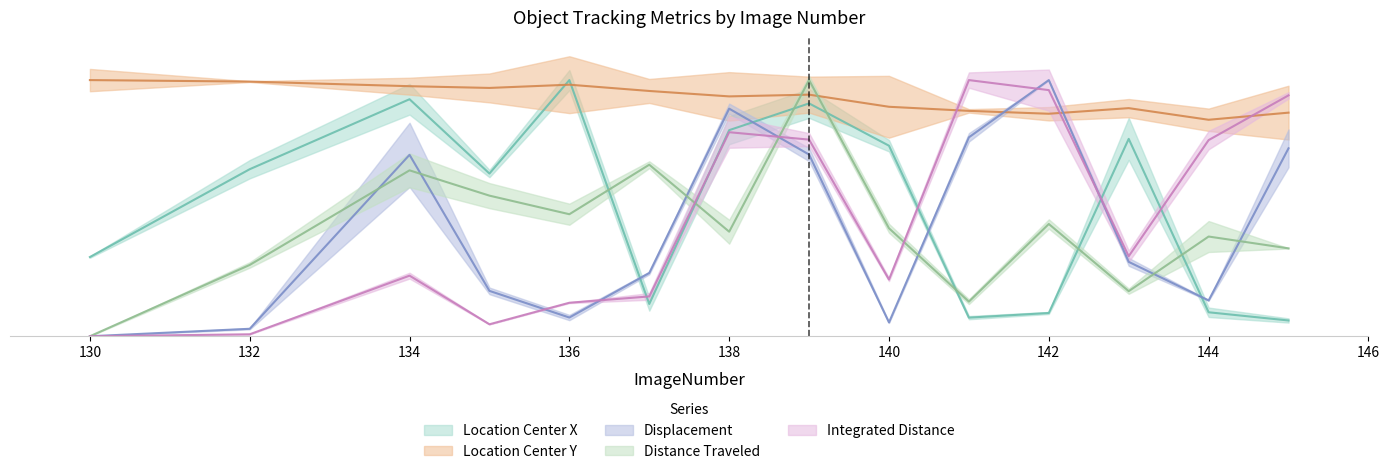

What is the difference between the highest and lowest values at 139?

8.7